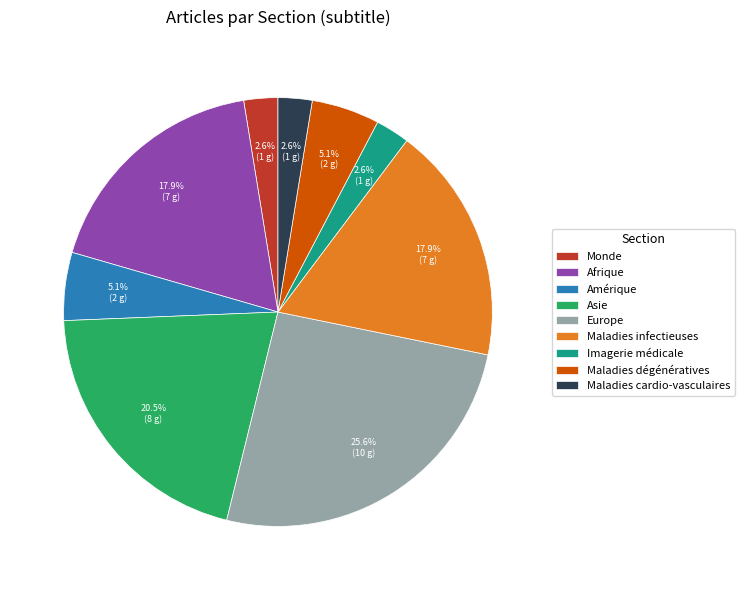

To the nearest percent, what is the average slice percentage?

11%